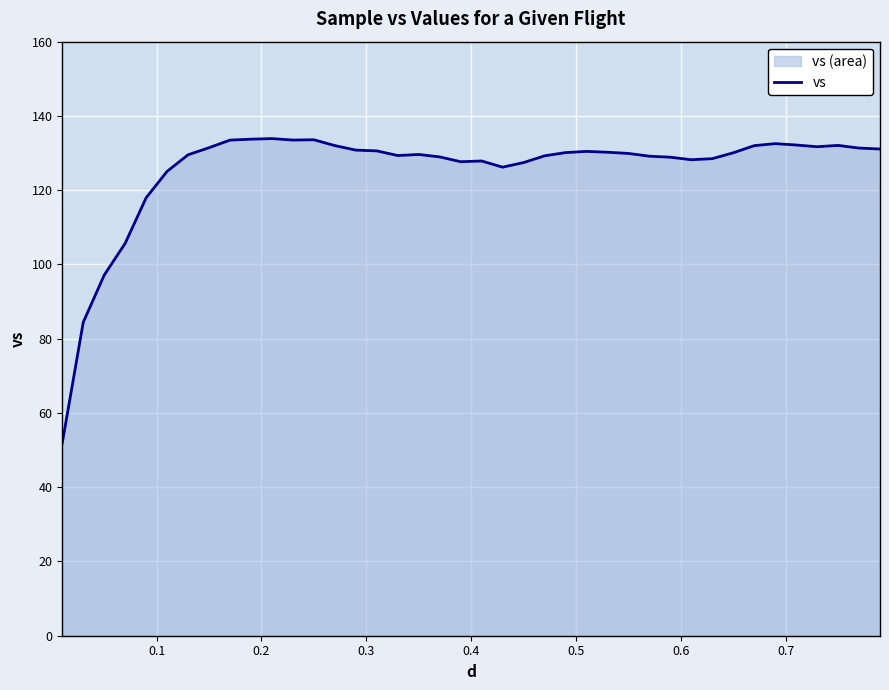

Reading left to right, extract all data points from this chart.

51.9	84.4	97.1	105.7	118.0	125.1	129.5	131.4	133.5	133.7	133.9	133.5	133.6	132.0	130.8	130.6	129.3	129.6	129.0	127.7	127.9	126.2	127.4	129.2	130.1	130.4	130.2	129.9	129.2	128.9	128.2	128.5	130.1	132.0	132.5	132.2	131.7	132.1	131.3	131.1